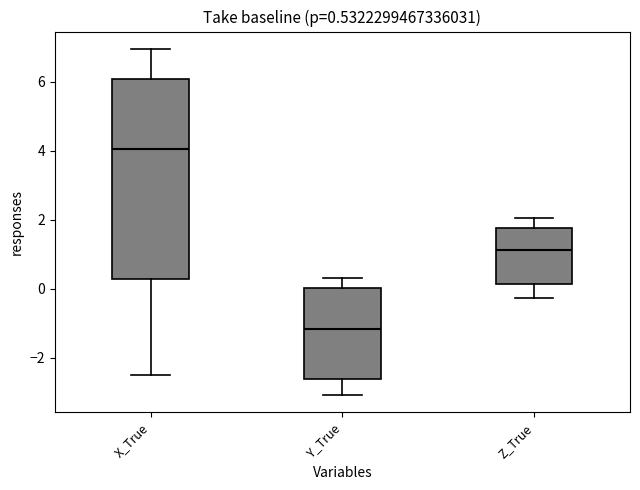

Which box has the highest median line?

X_True